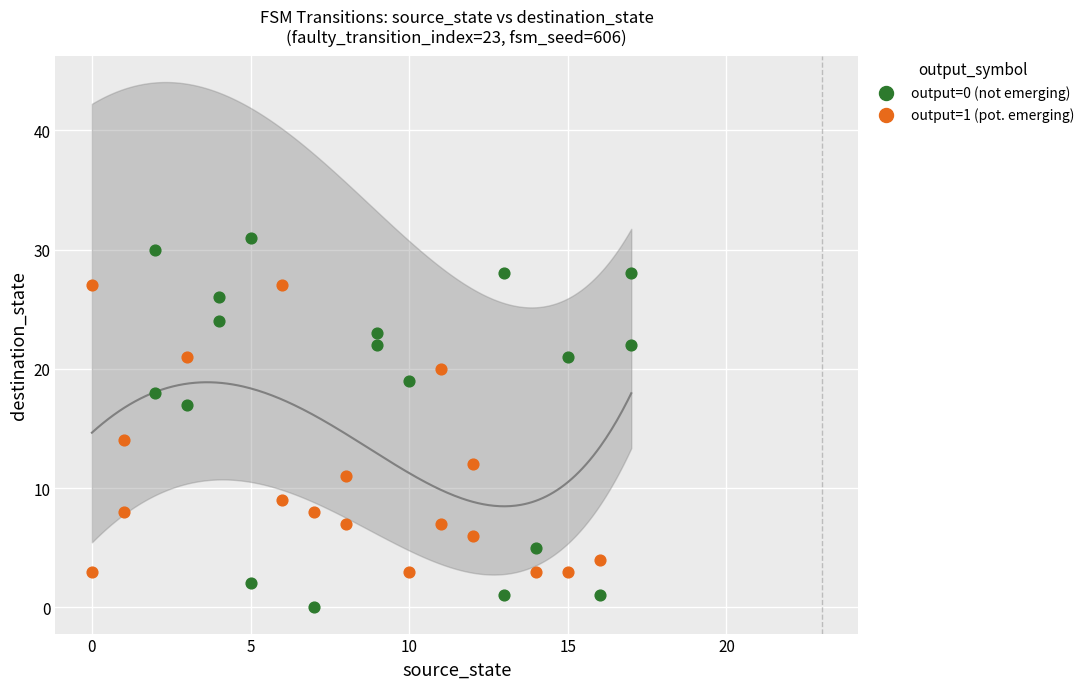

Which series has the largest Y range (max minus min)?

output=0 (not emerging)